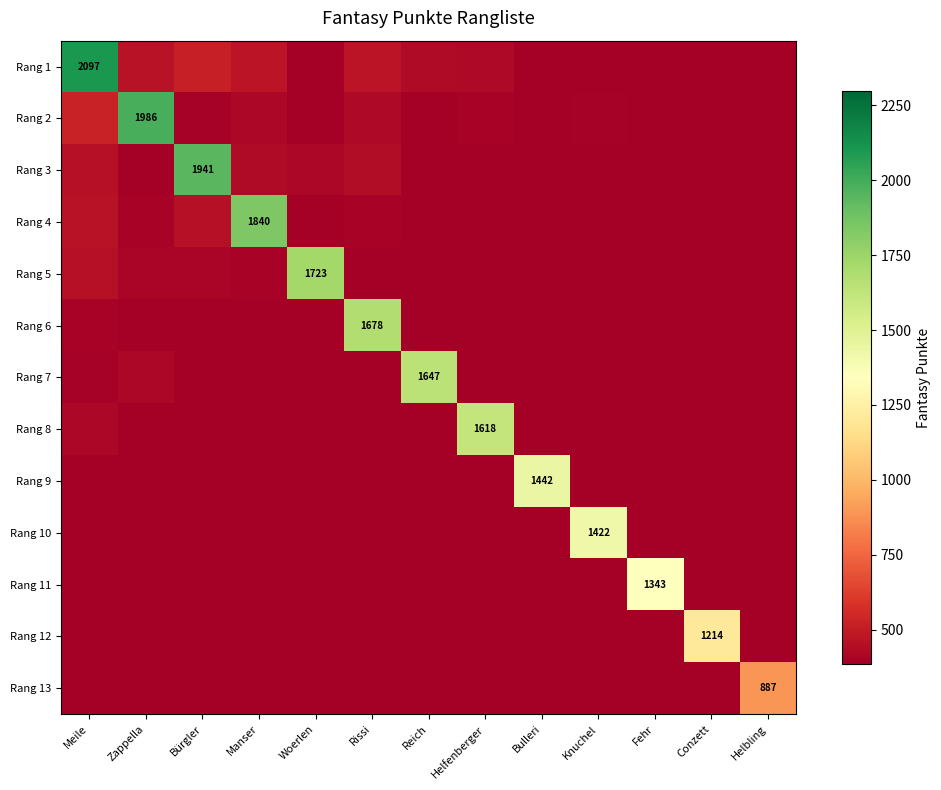

What is the spread (max minus min) of values at Woerlen?

1612.0